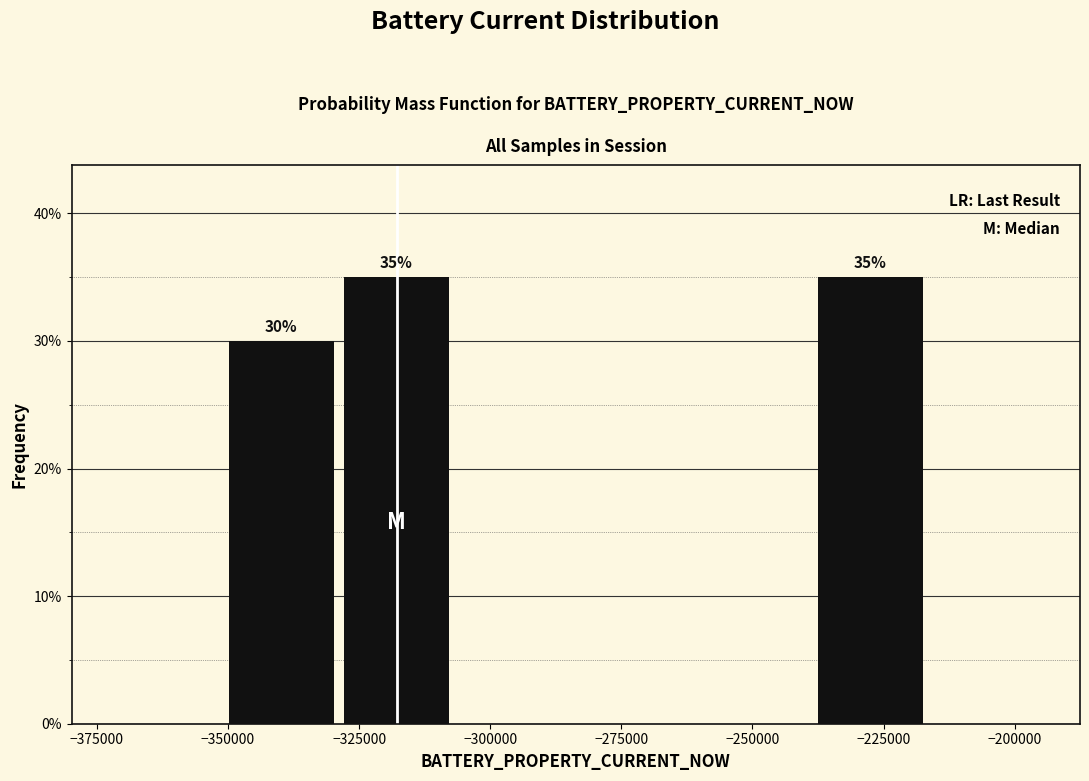

Reading left to right, transcribe all the data shown in this chart.

−350000=30	−325000=35	−225000=35